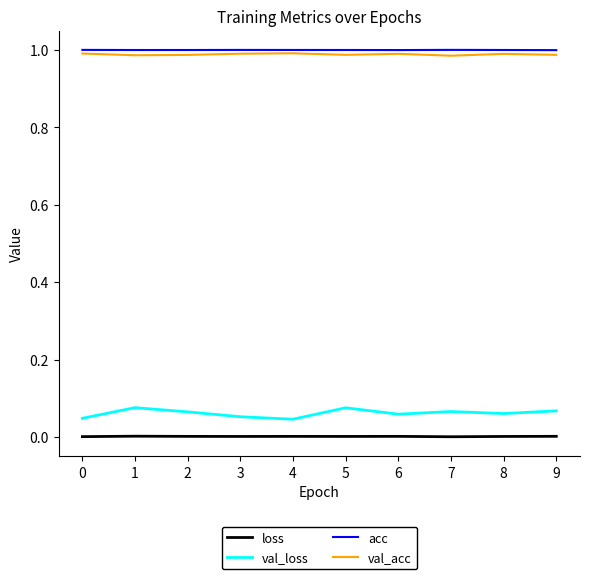

True or false: acc and val_loss intersect in this chart.

False